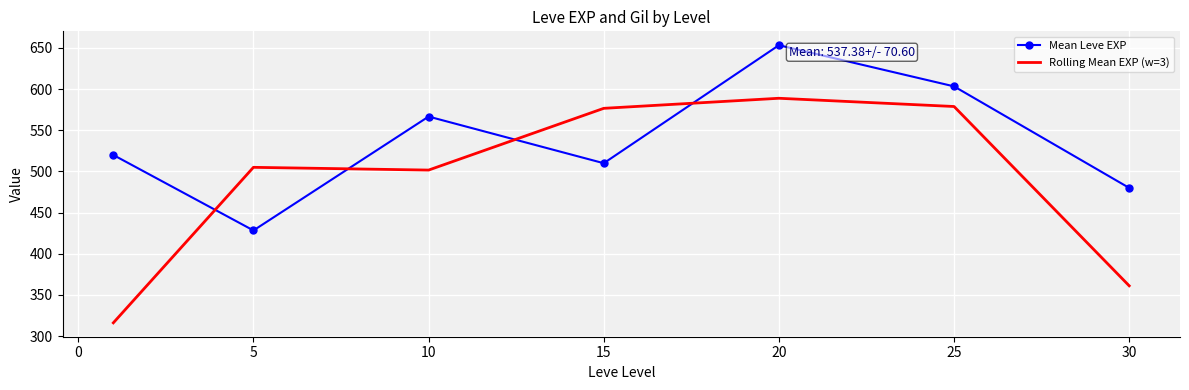

How many times do Mean Leve EXP and Rolling Mean EXP (w=3) cross each other?

4